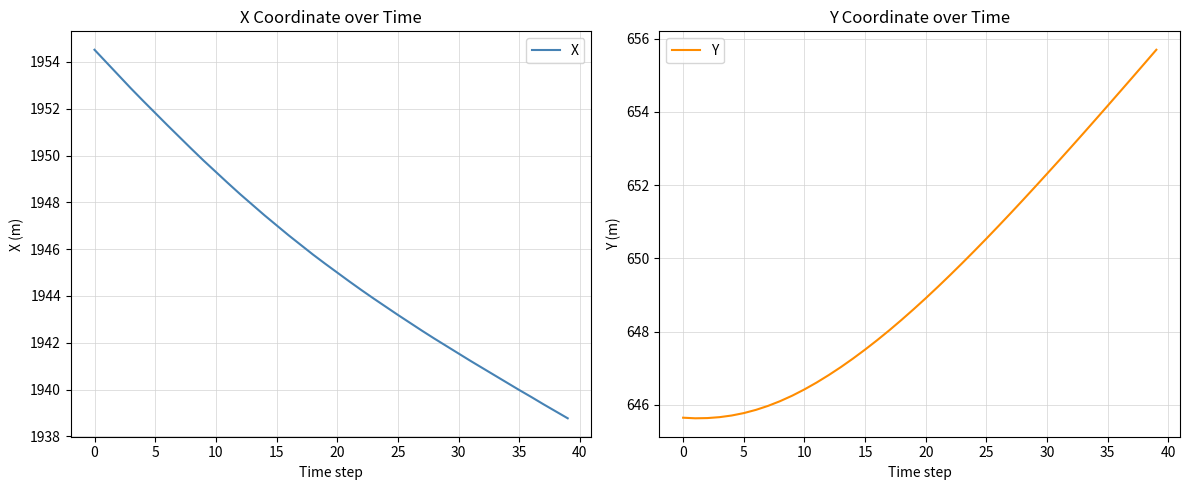

What is the maximum value for X?

1954.5